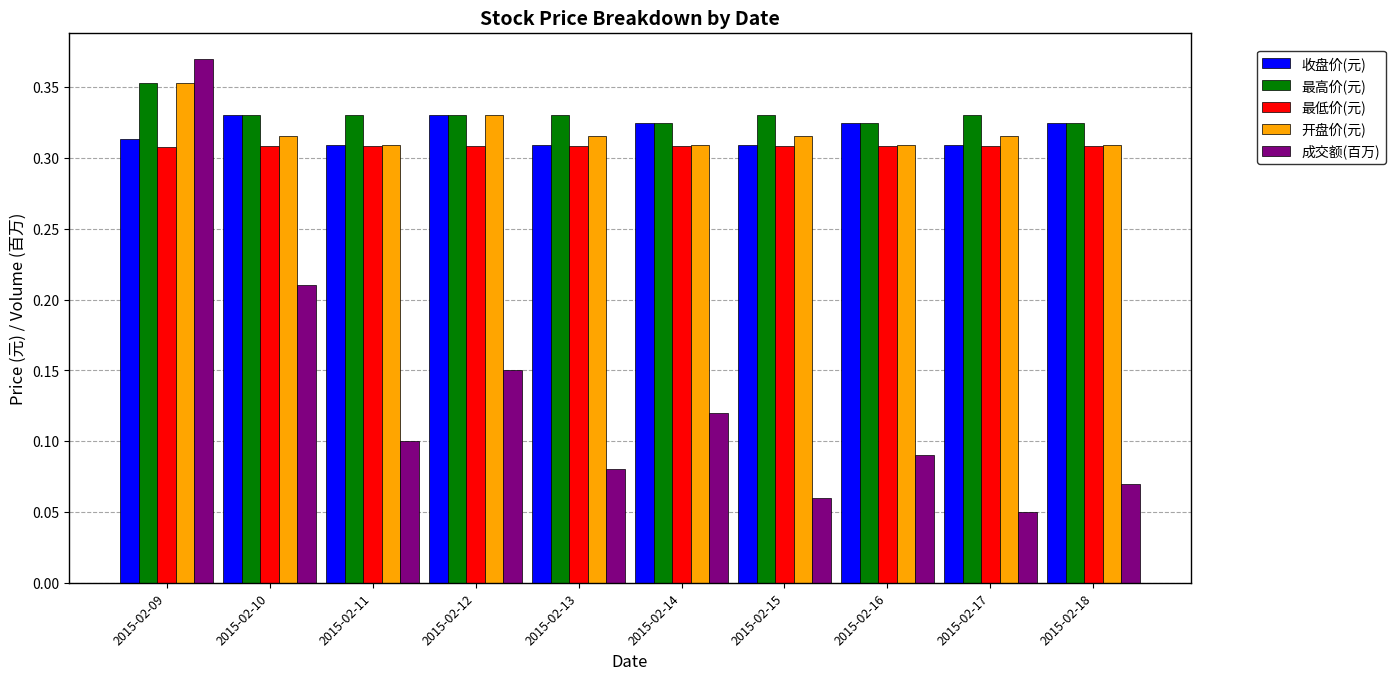

How many groups of bars are there?

10